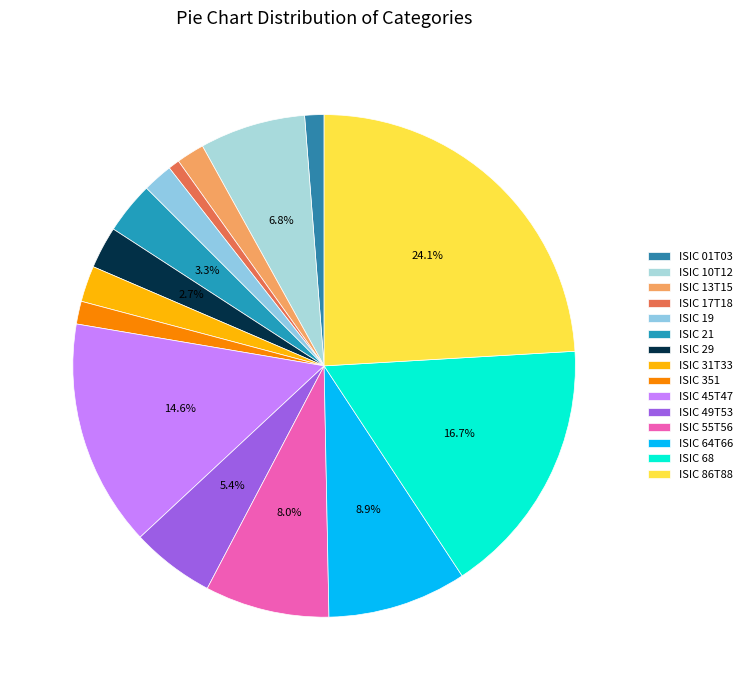

Combined, what portion of the pie is ISIC 29 and ISIC 31T33?

5.0%